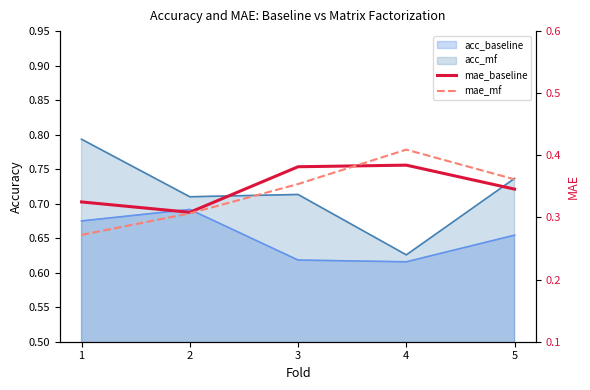

What is the difference between the maximum and second lowest values in the mae_mf series?

0.1